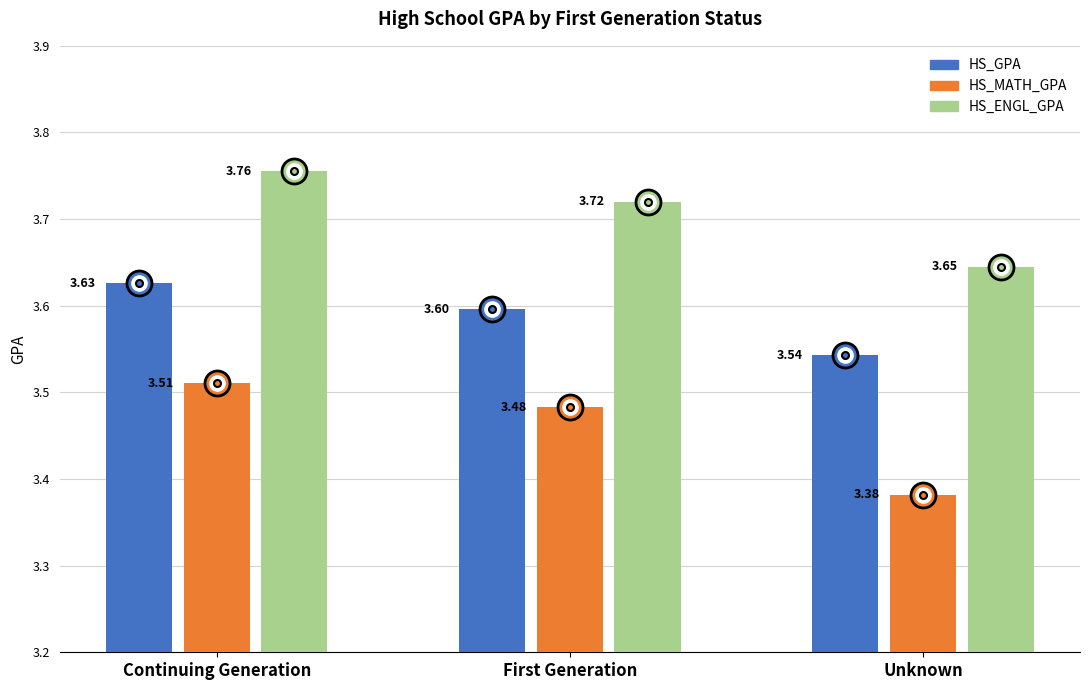

Is it true that HS_GPA equals 1.9 at First Generation?

False